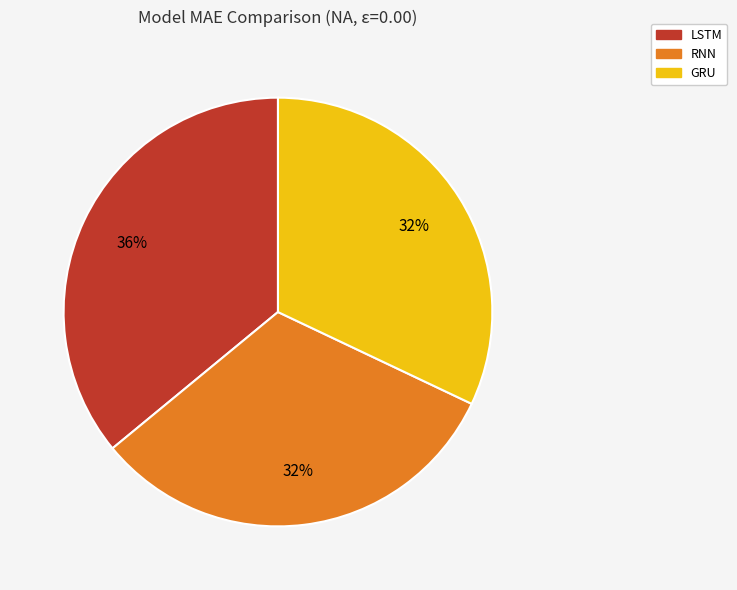

What is the ratio of the value at RNN to the value at LSTM?

0.9